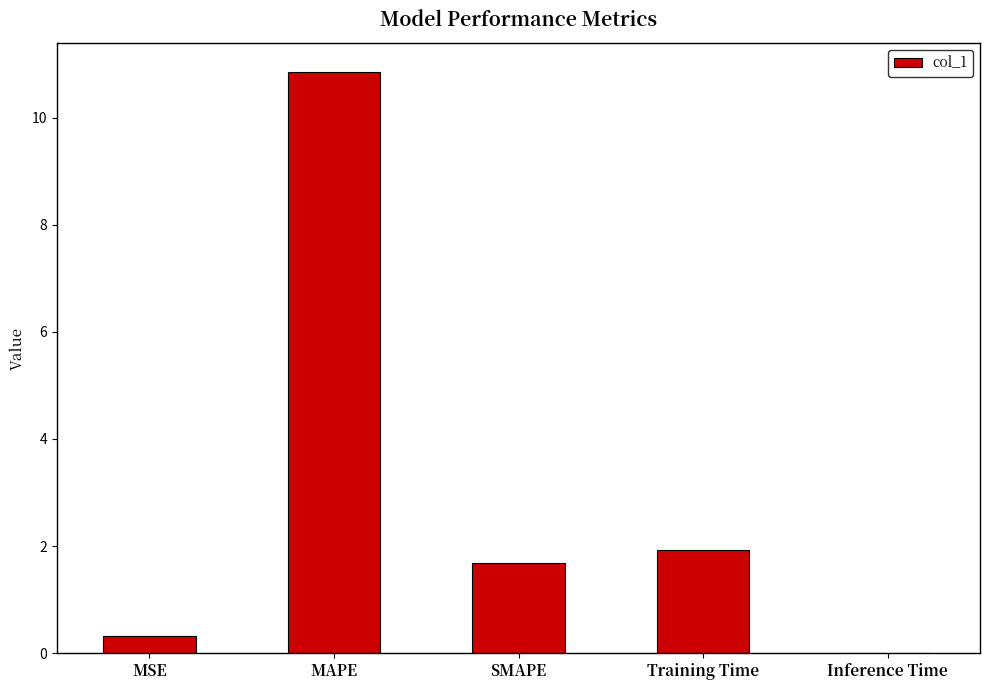

What is the average value?

3.0